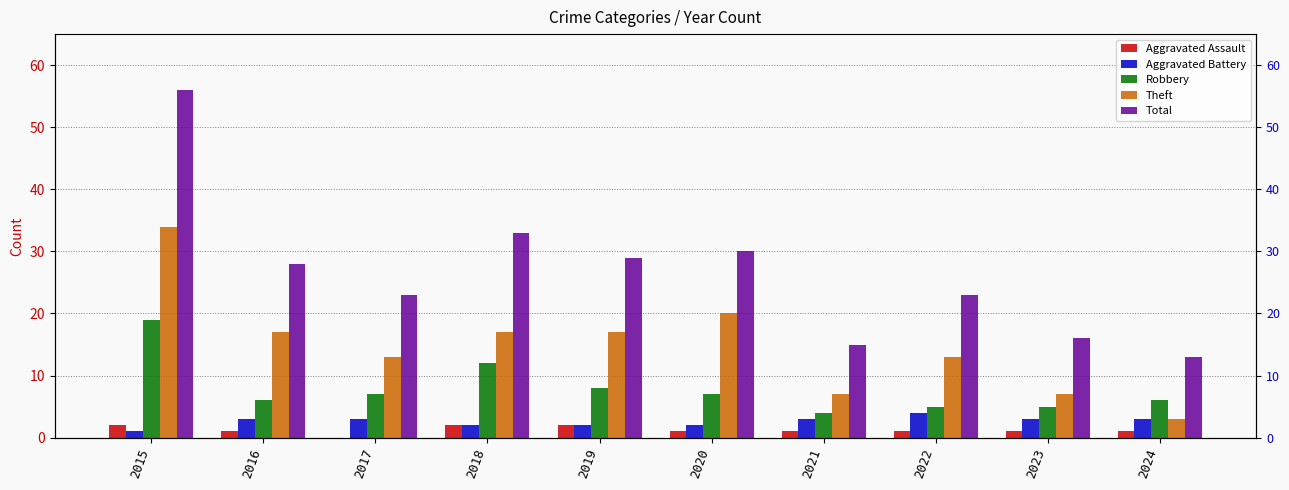

How many values in Aggravated Assault are above zero?

9